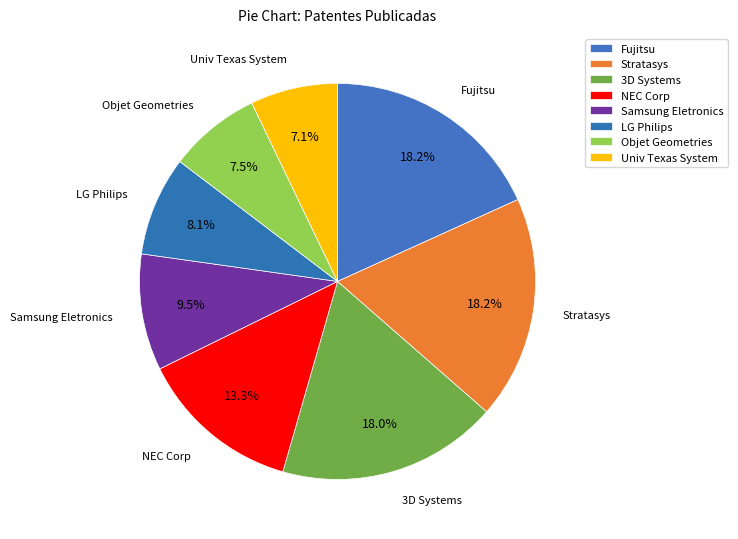

To the nearest percent, what is the combined percentage of Samsung Eletronics and Fujitsu?

28%